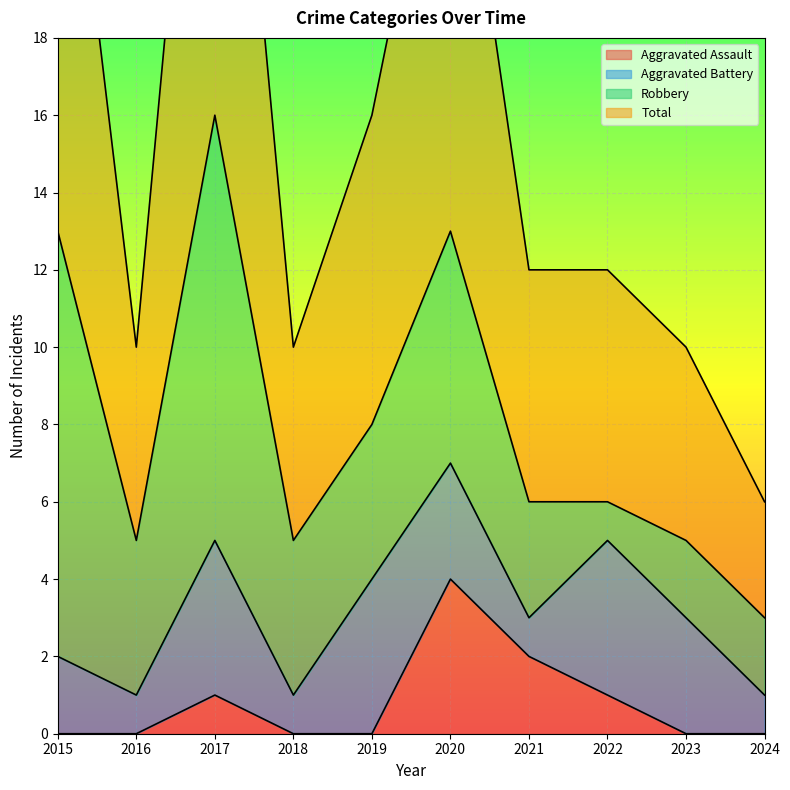

True or false: Aggravated Assault and Total intersect in this chart.

False